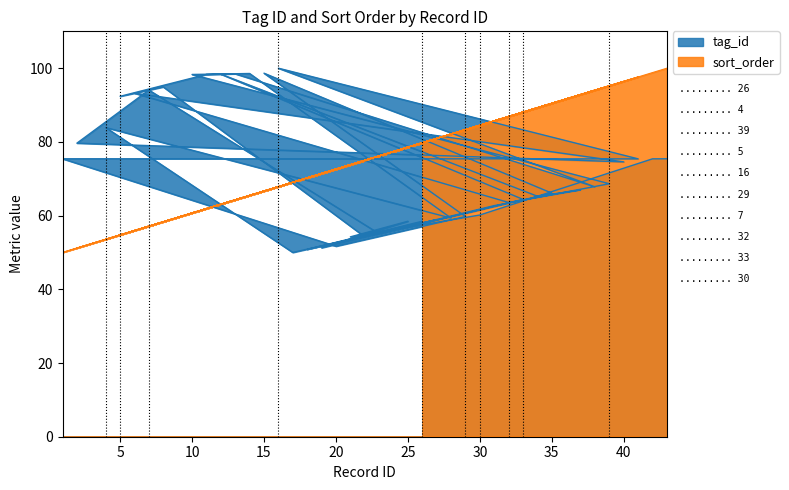

Between which two adjacent categories do sort_order and tag_id first intersect?

17 and 4